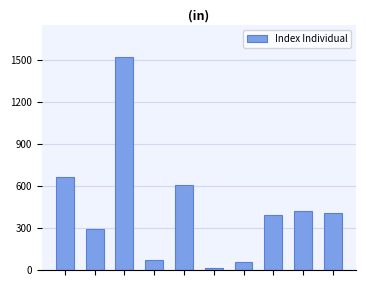

Are the bars horizontal?

No